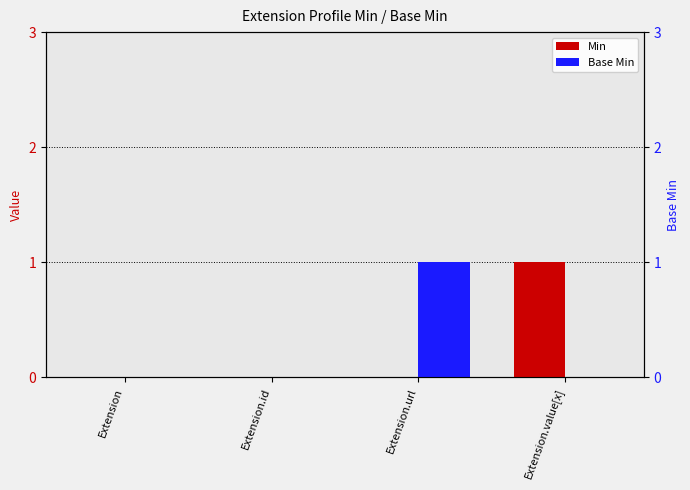

Reading left to right, list all the values displayed in this chart.

Min: 0	0	0	1
Base Min: 0	0	1	0